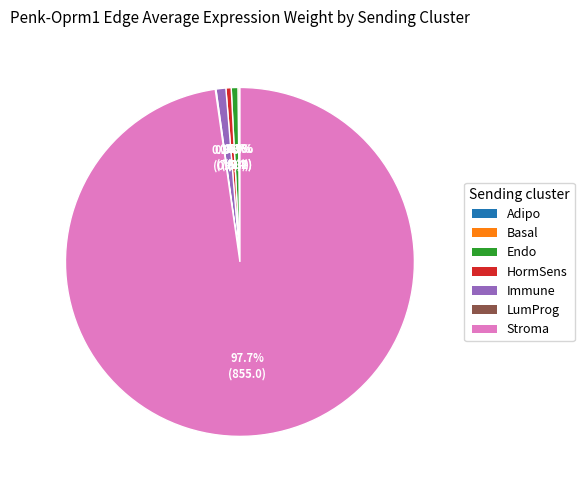

Which category has the biggest portion of the pie?

Stroma